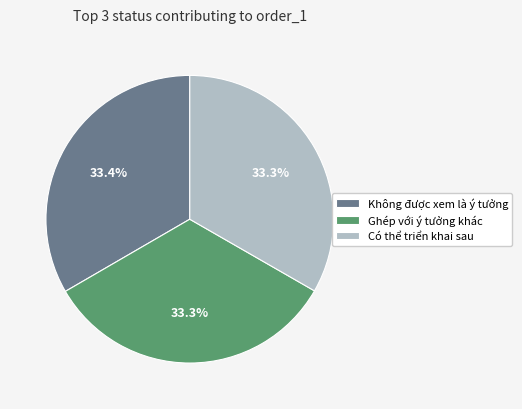

Does any single category account for the majority?

No